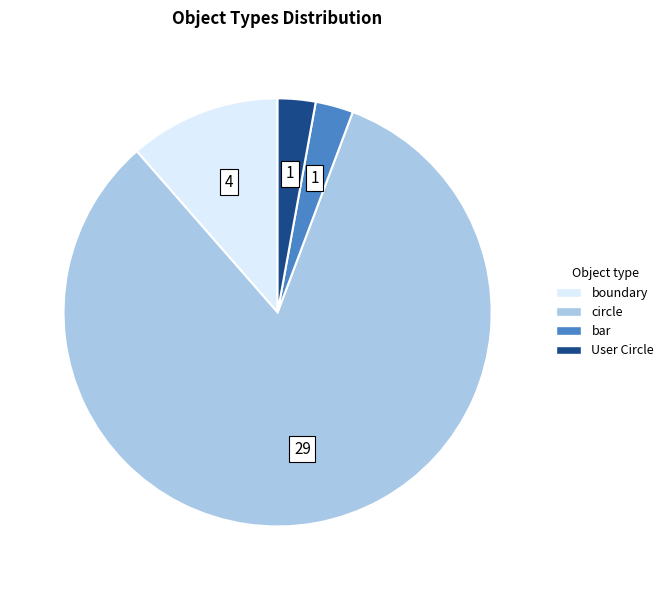

The circle slice represents 94% of the pie. True or false?

False